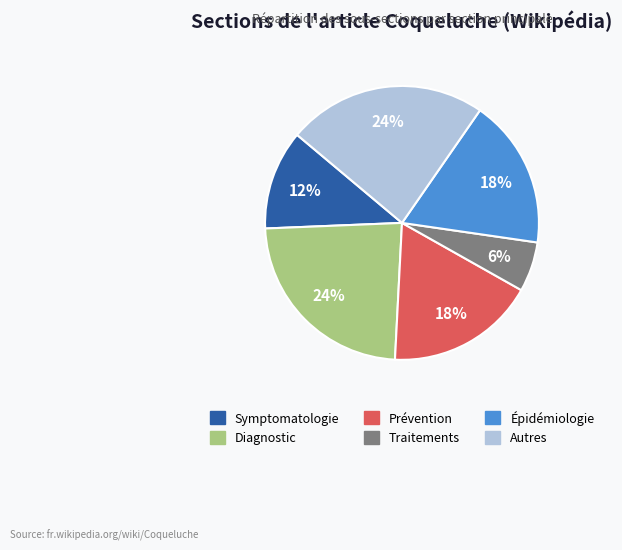

Does any single category account for the majority?

No